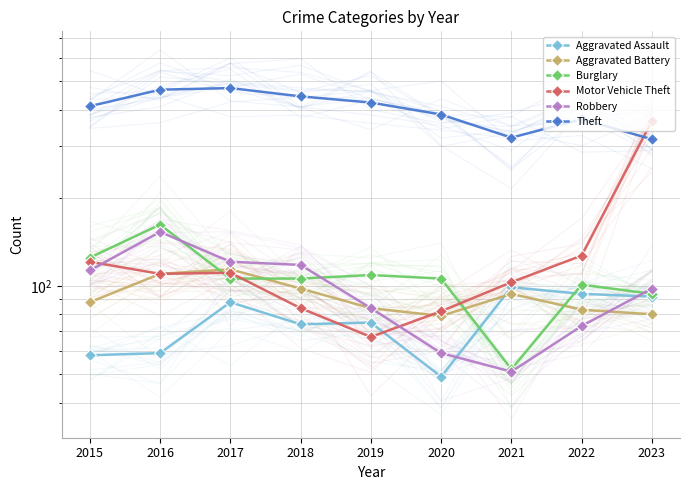

Reading right to left, what are all the values shown in this chart?

Aggravated Assault: 92	94	99	49	75	74	88	59	58
Aggravated Battery: 80	83	94	79	84	98	114	110	88
Burglary: 94	101	52	106	109	106	106	162	125
Motor Vehicle Theft: 366	127	103	82	67	84	111	110	121
Robbery: 98	73	51	59	84	118	121	153	113
Theft: 317	371	321	385	423	444	474	468	411